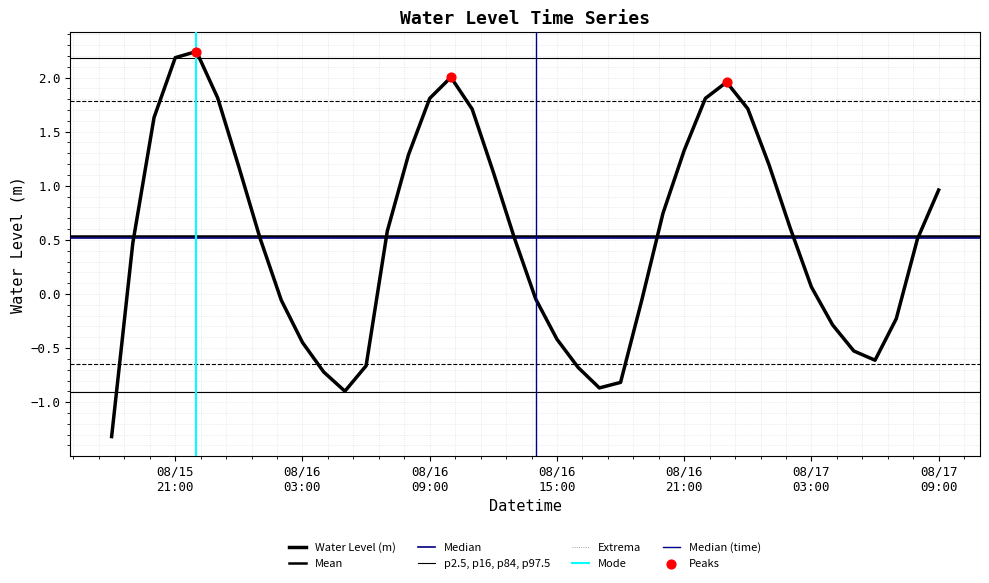

Which has a higher value, 2025-08-15 18:00 or 2025-08-15 20:00?

2025-08-15 20:00